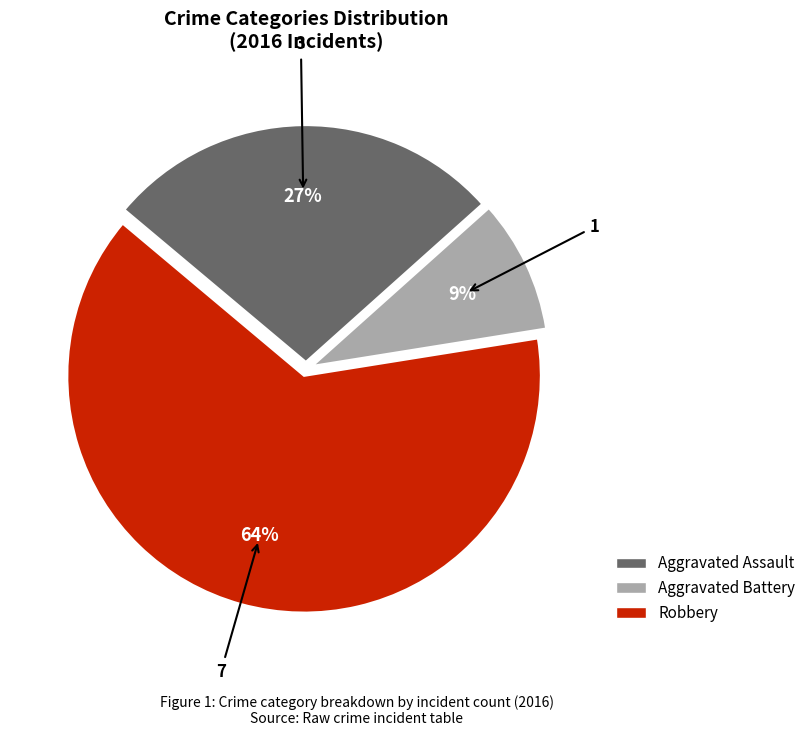

How many segments does this pie chart have?

3